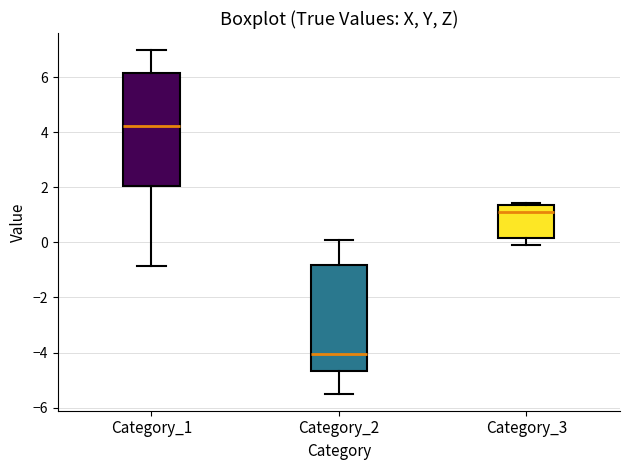

Reading left to right, read every box against the y-axis: the position of its median line, the range the box covers, and the ends of its whiskers. The values are not printed on the chart, so give them approximately, as read against the axis.

Category_1: median 4.2, box 2.0 to 6.2, whiskers -0.8 to 7.0
Category_2: median -4.0, box -4.6 to -0.8, whiskers -5.4 to 0.2
Category_3: median 1.0, box 0.2 to 1.4, whiskers 0.0 to 1.4 (just above the box's upper edge)